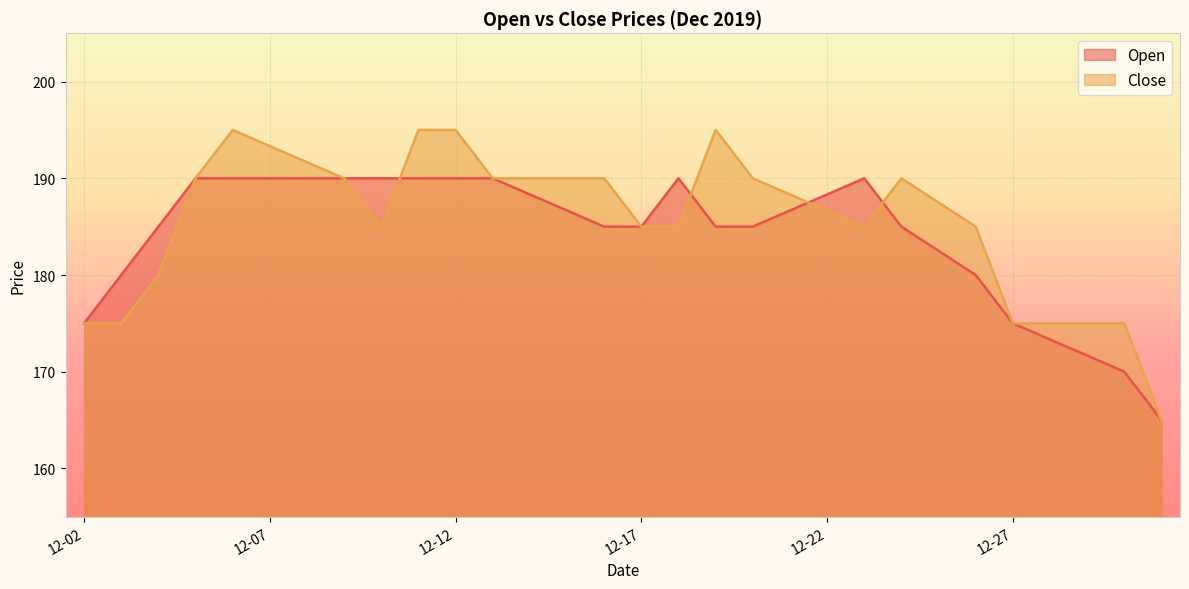

What is the value of the Close point at the 11th from the left?

195.0